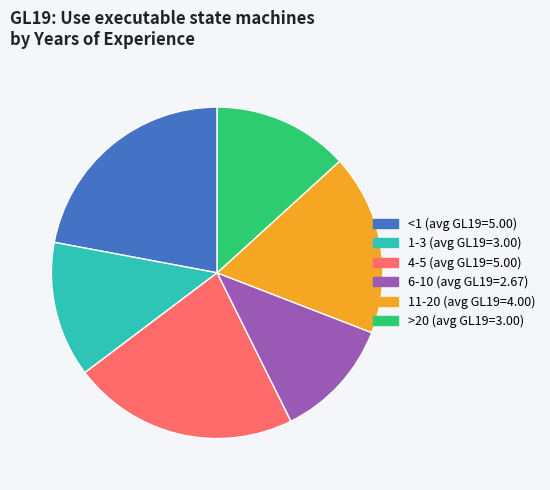

Do 1-3 (avg GL19=3.00) and 6-10 (avg GL19=2.67) together represent more than half of the pie?

No